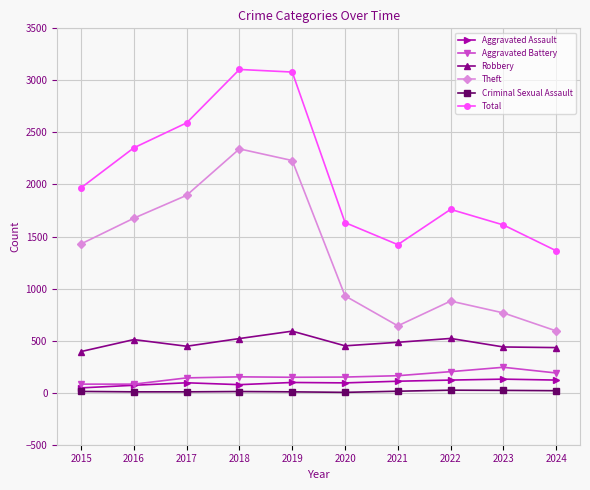

How many distinct data groups are displayed?

6